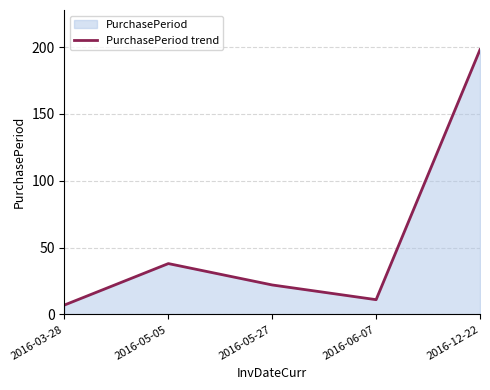

True or false: there are more than 2 points higher than both neighbors.

False